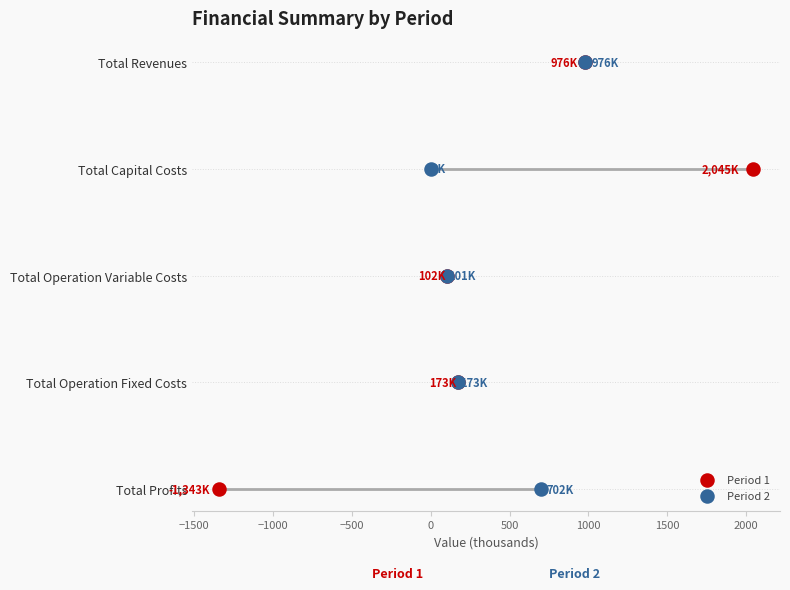

What are all the series names shown in the legend?

Period 1, Period 2